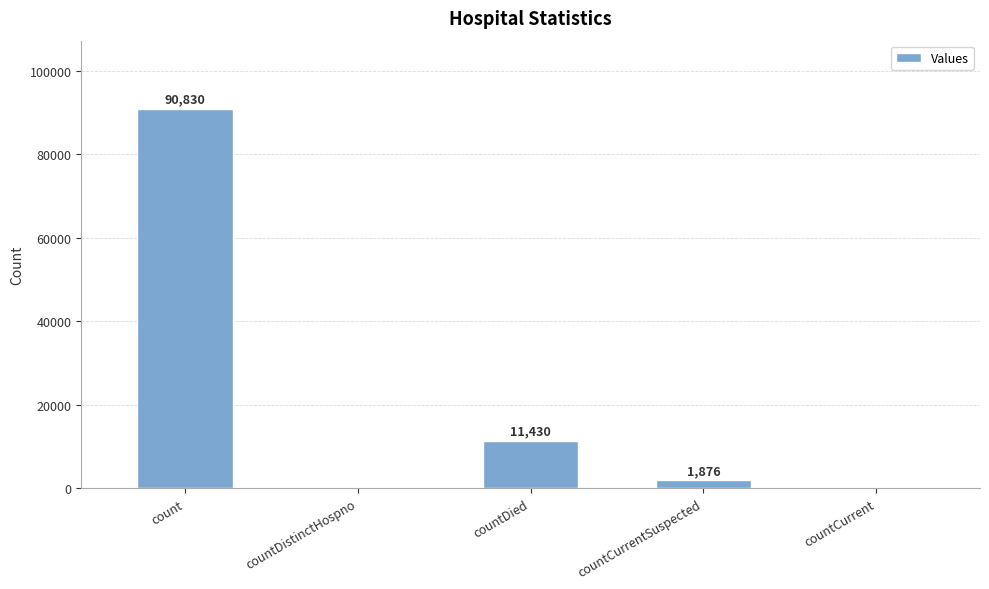

What is the difference between the values at count and countDistinctHospno?

90830